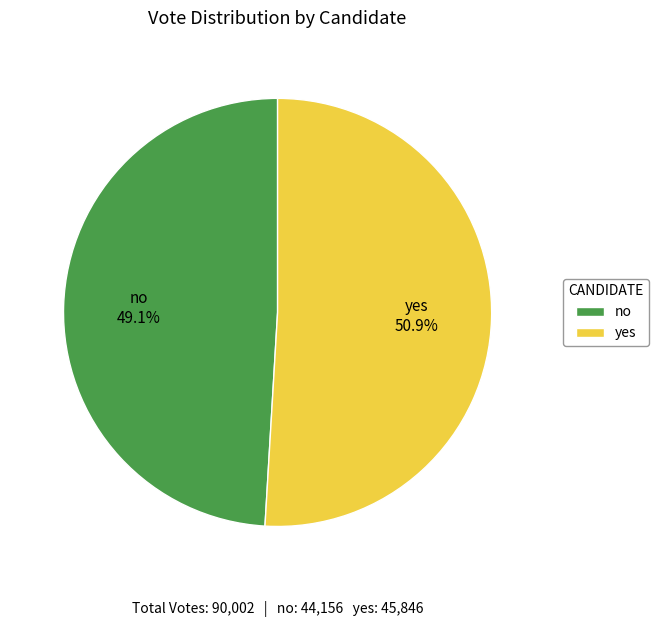

Is yes the majority of the pie?

Yes